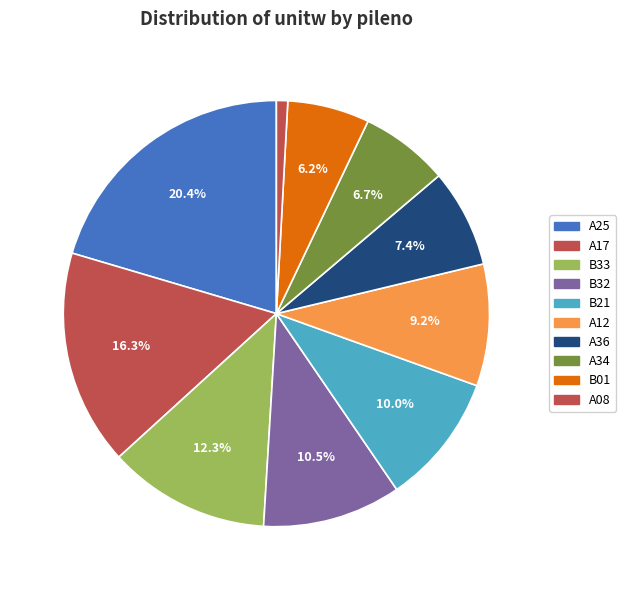

To the nearest percent, what is the average slice percentage?

10%